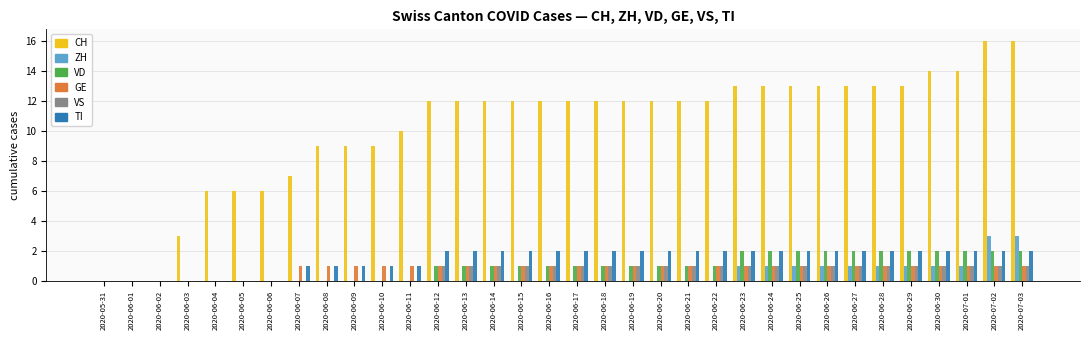

What is the difference between the CH values at 2020-06-30 and 2020-06-01?

14